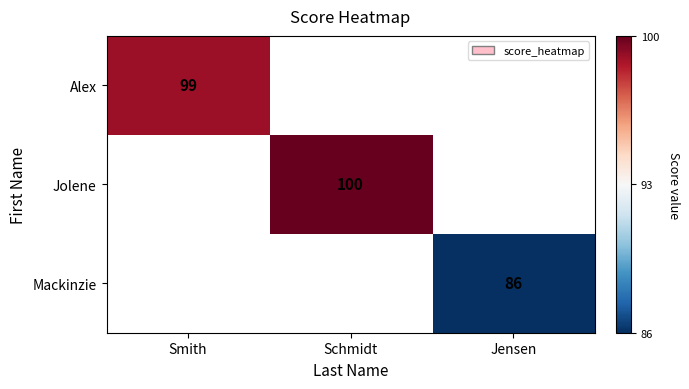

The value of Jolene at Schmidt is 100. True or false?

True